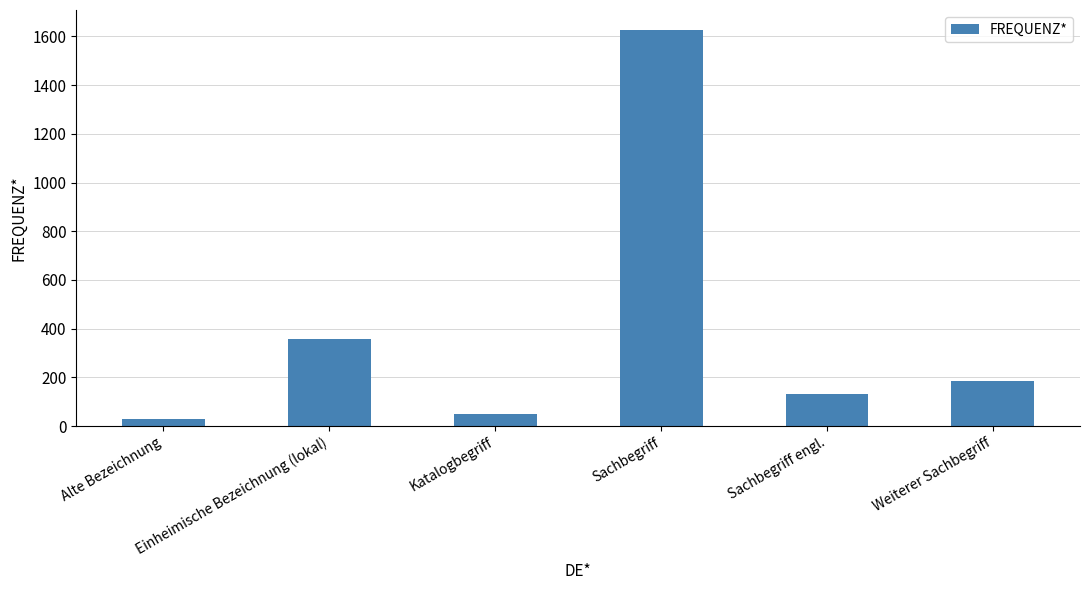

At which category does the chart reach its peak across all series?

Sachbegriff